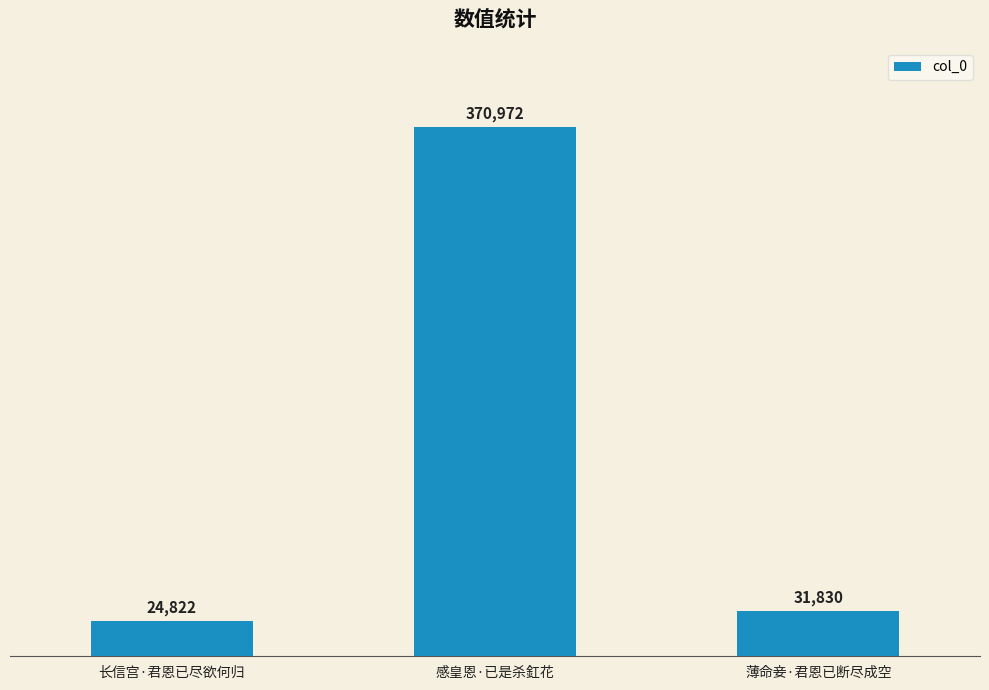

Does the chart contain any negative values?

No